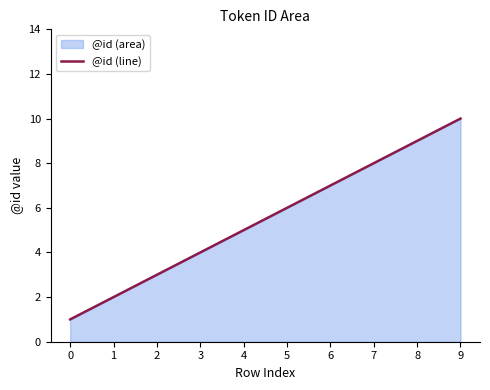

Reading left to right, list all the values displayed in this chart.

0=1	1=2	2=3	3=4	4=5	5=6	6=7	7=8	8=9	9=10